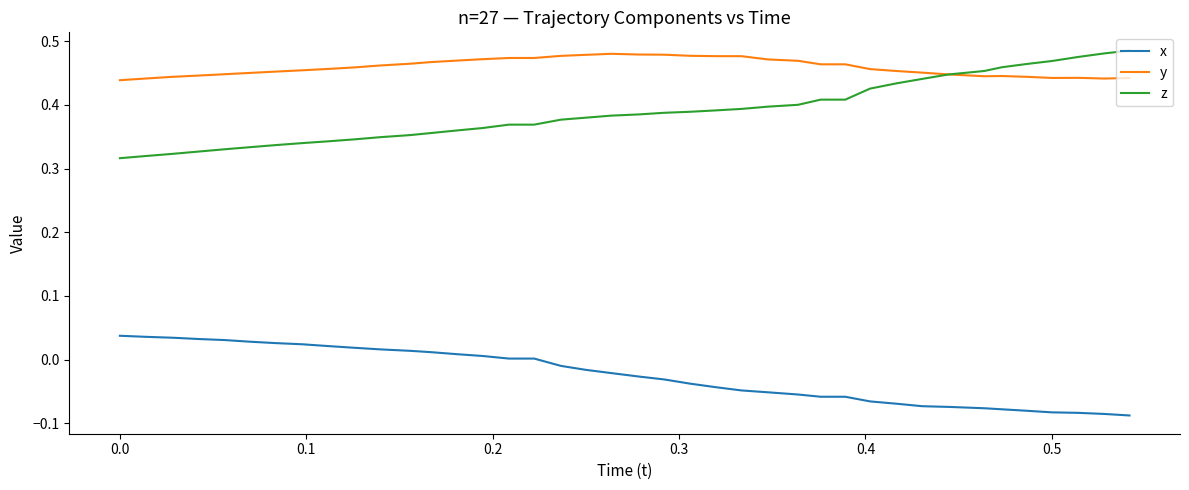

True or false: x and z intersect in this chart.

False